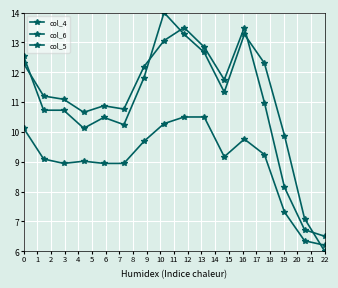

What is the maximum value for col_6?

13.5